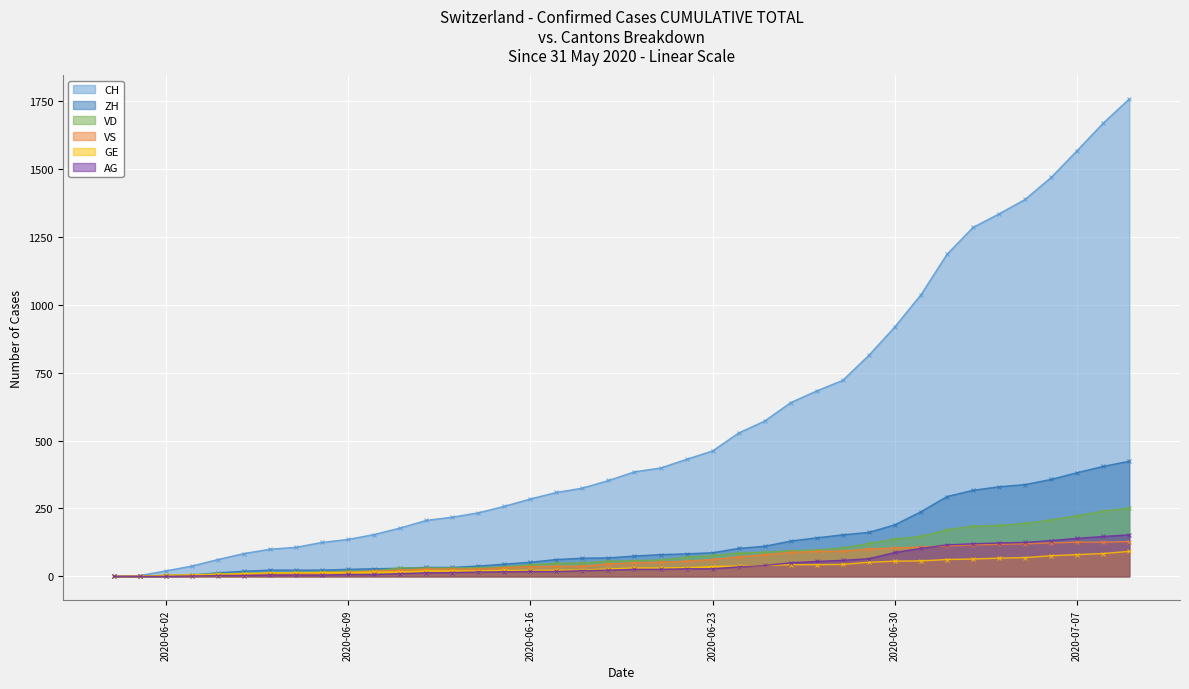

How many intersections are there between VD and ZH?

3